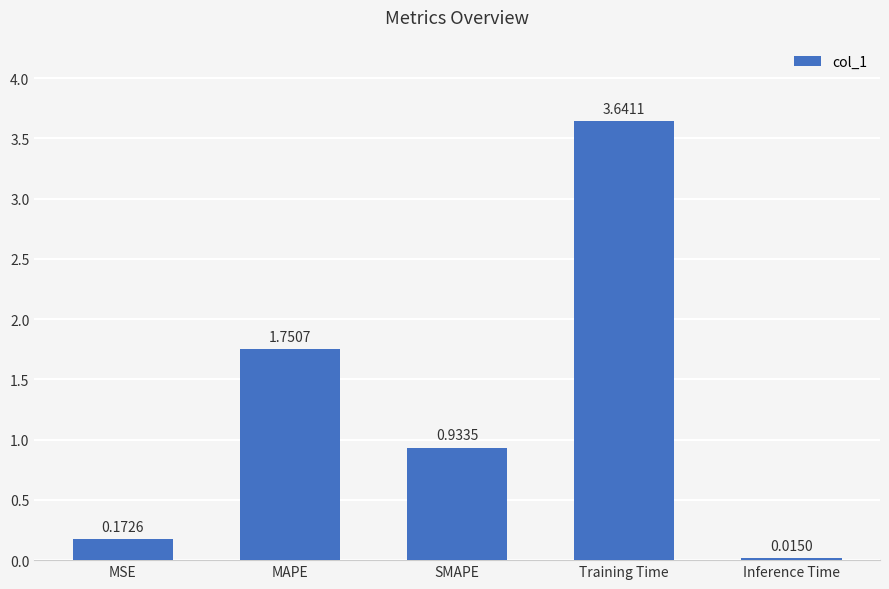

What is the difference between the second highest and minimum values?

1.7